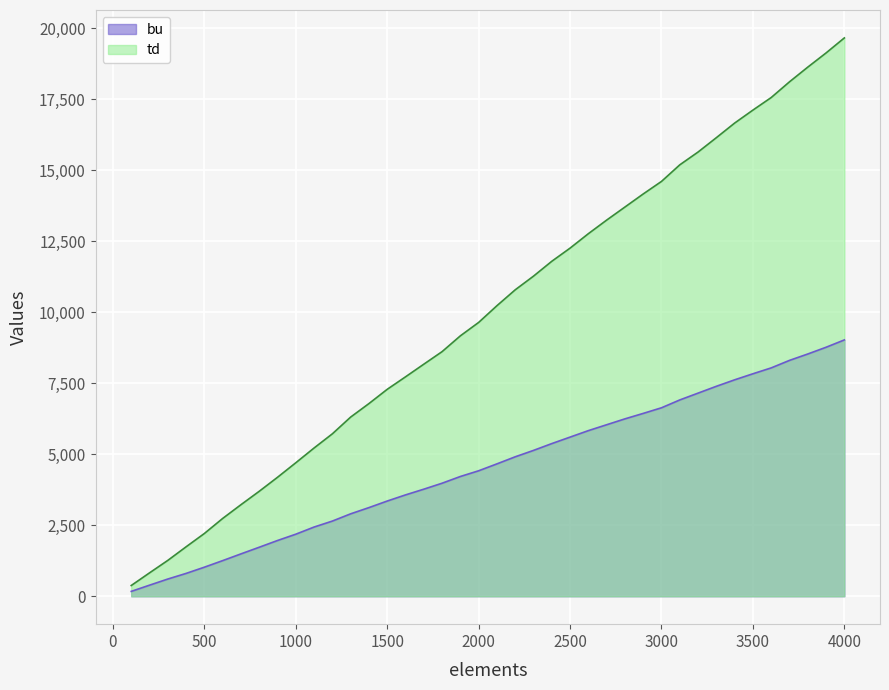

Is it true that bu equals 4215 at 1900?

True